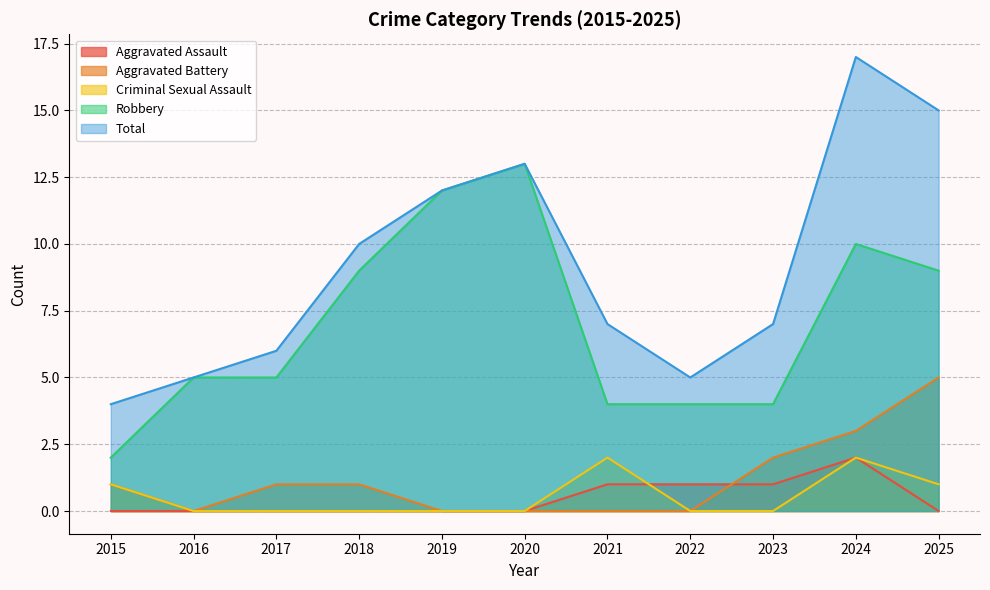

What is the total value across all series at 2020?

26